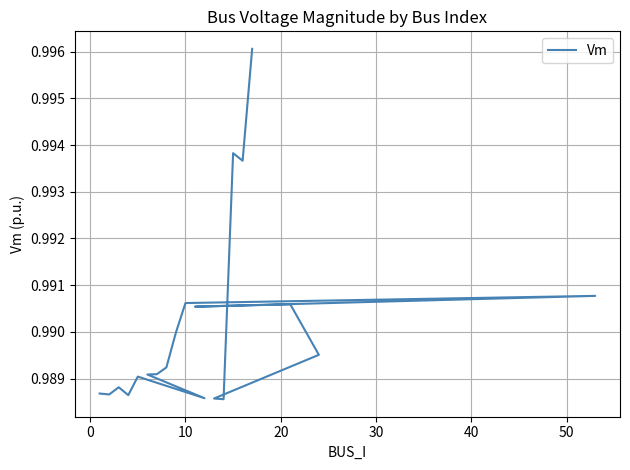

How many lines are shown in the chart?

1